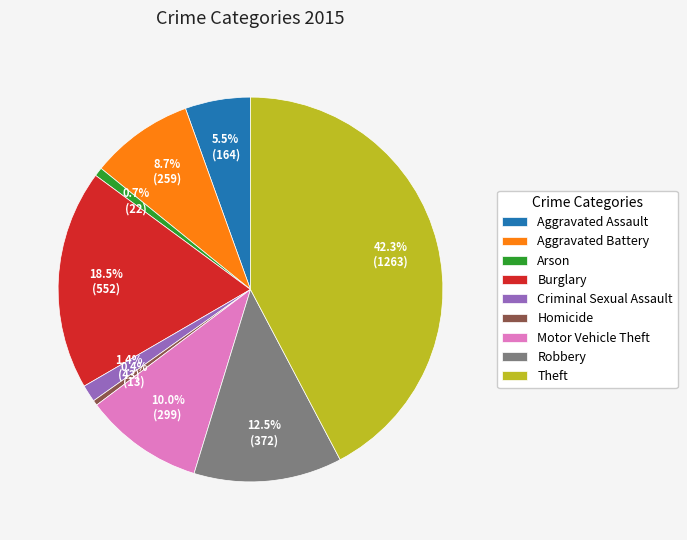

Is there any slice that represents more than half of the pie?

No